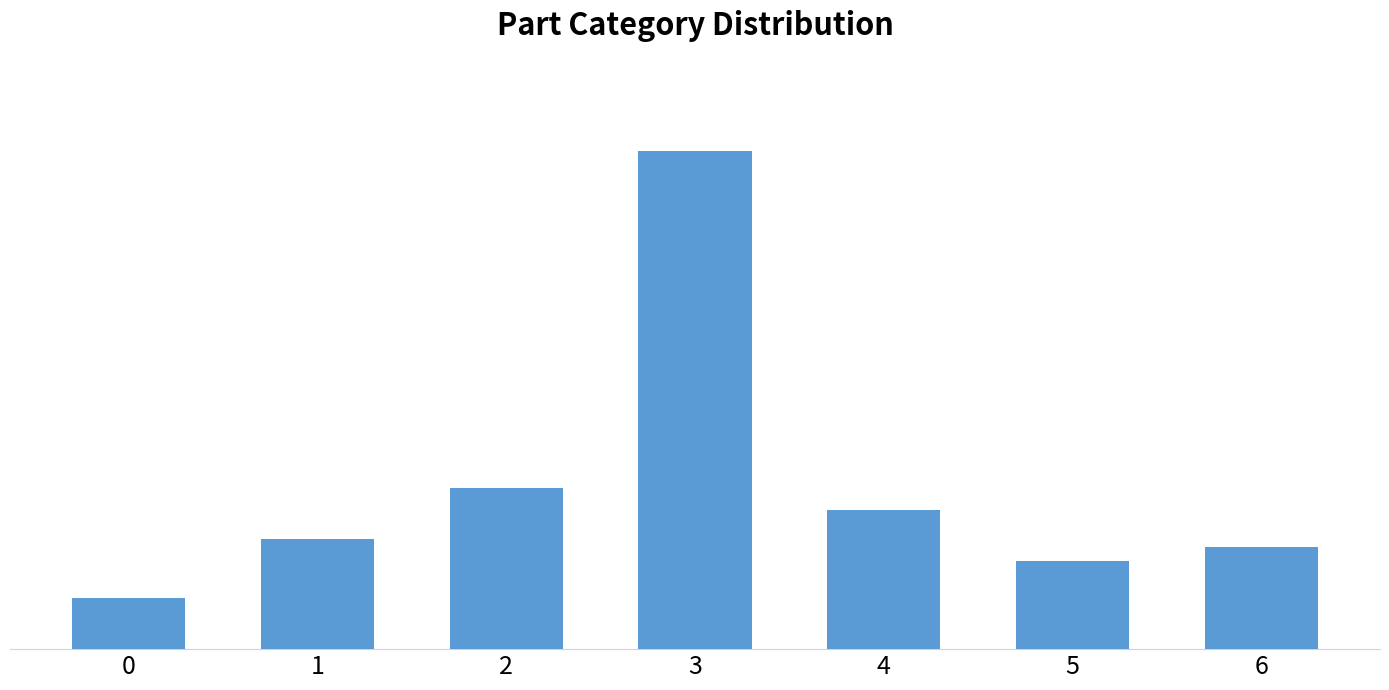

Are the bars horizontal?

No